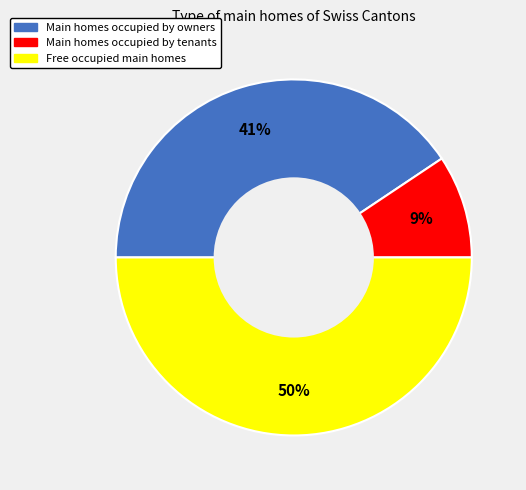

To the nearest percent, what percentage of the pie is Free occupied main homes?

50%